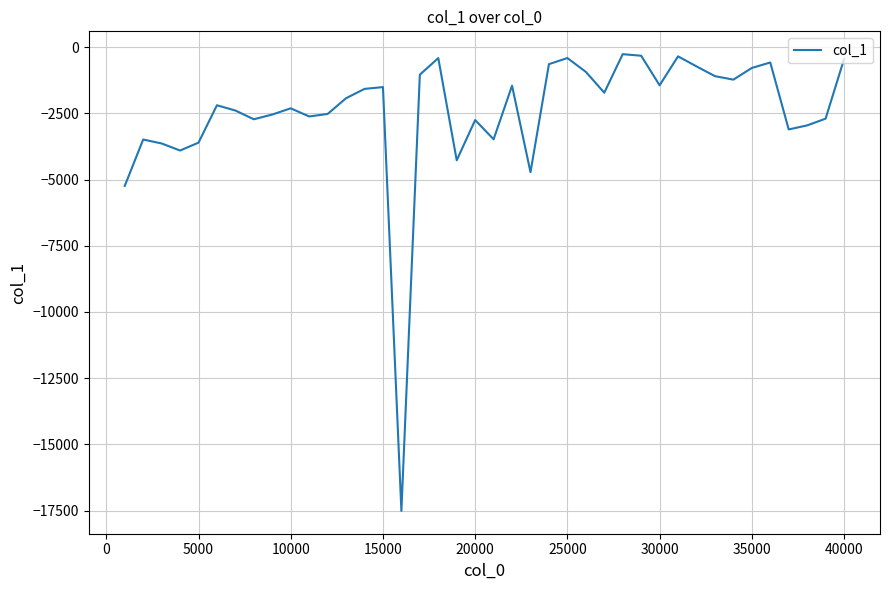

What is the difference between the maximum and minimum values?

17252.7